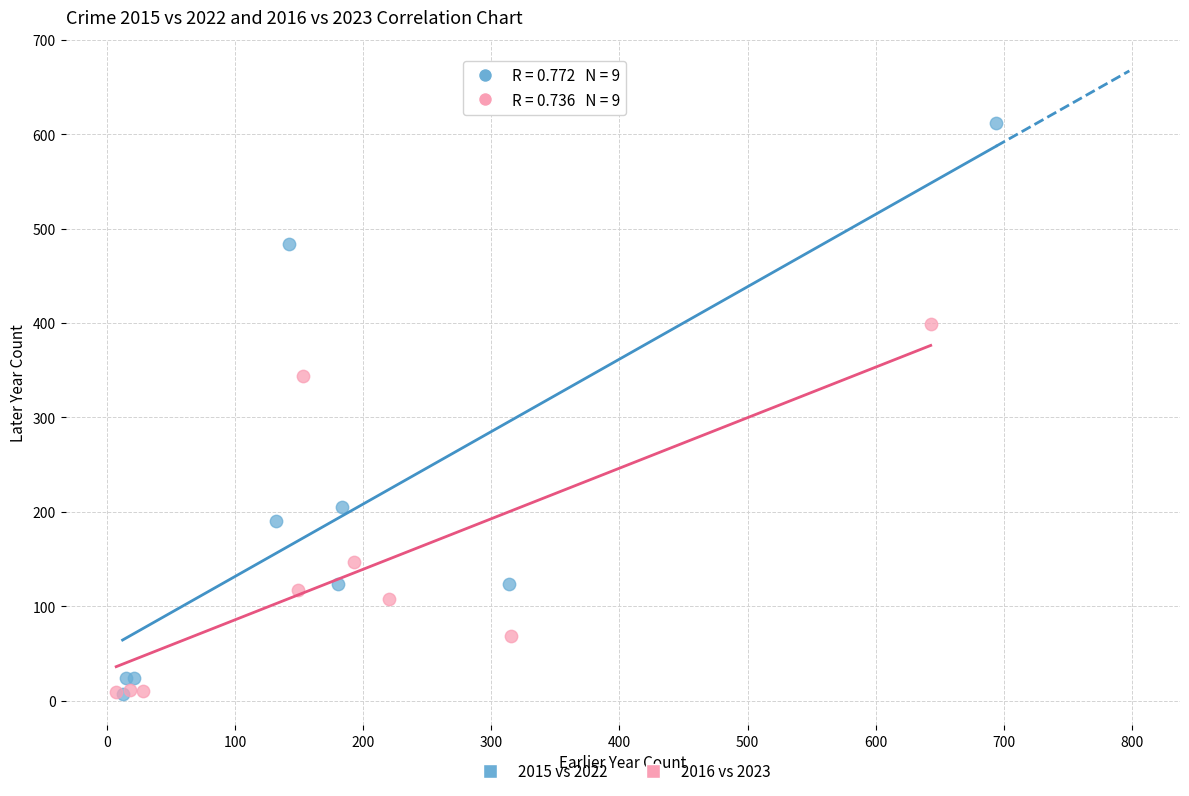

What are all the series names shown in the legend?

2015 vs 2022, 2016 vs 2023